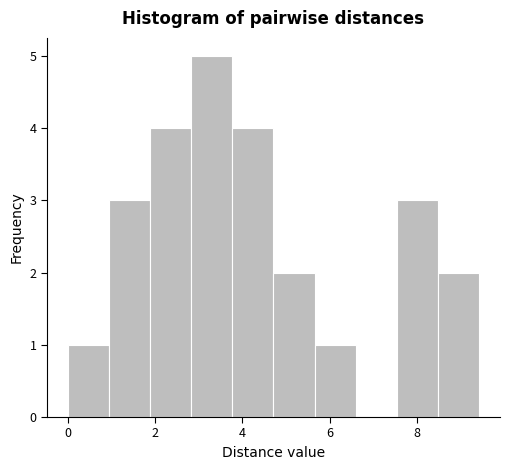

How tall is the bar that spans 2.8 to 3.8 on the x-axis? Neither the bar edges nor the heights are printed on the chart, so give them approximately, as read against the axes.

5